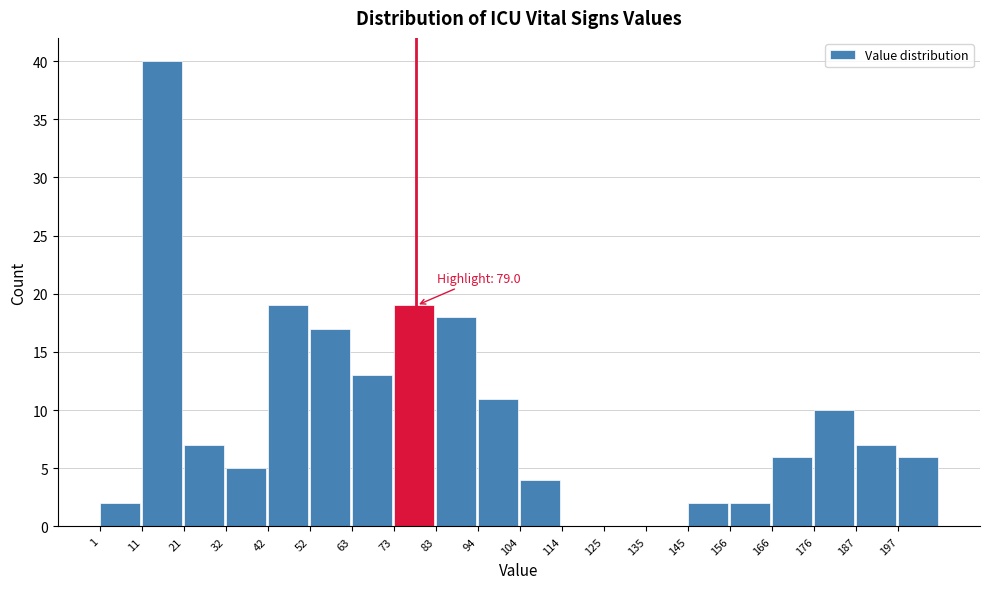

Over which range of the x-axis is the bar tallest?

12 to 22